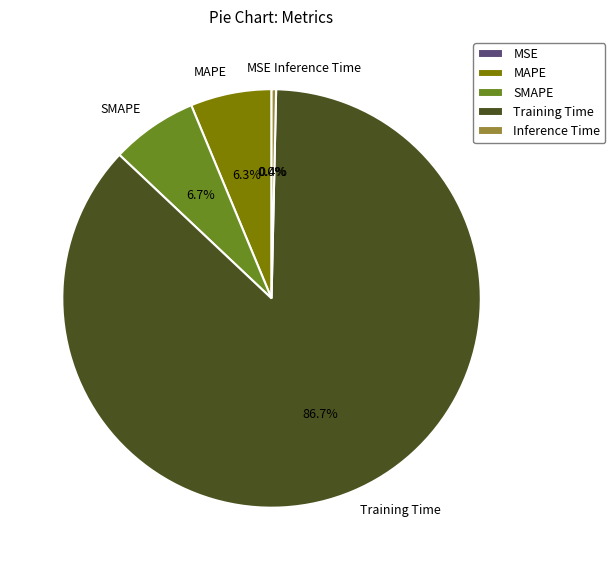

What is the majority slice?

Training Time